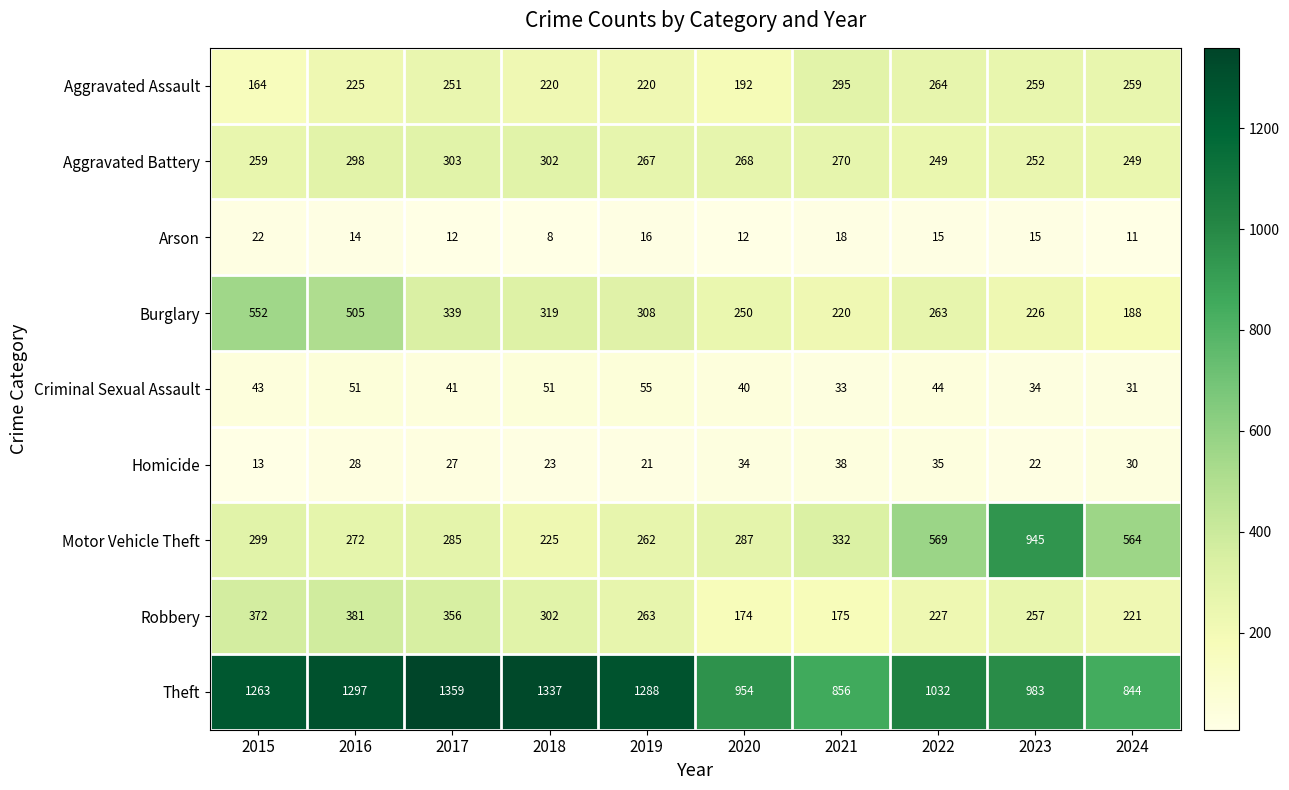

At how many categories does at least one series exceed 606?

10